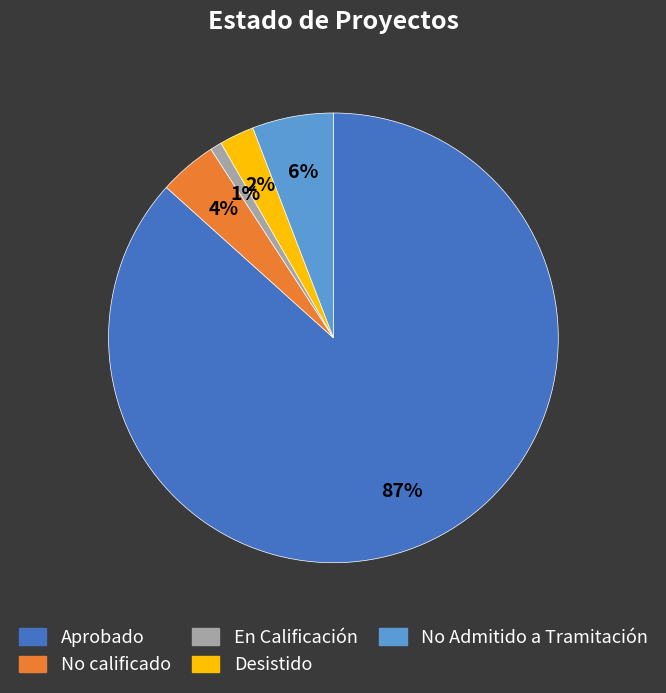

Count the number of slices in the pie.

5